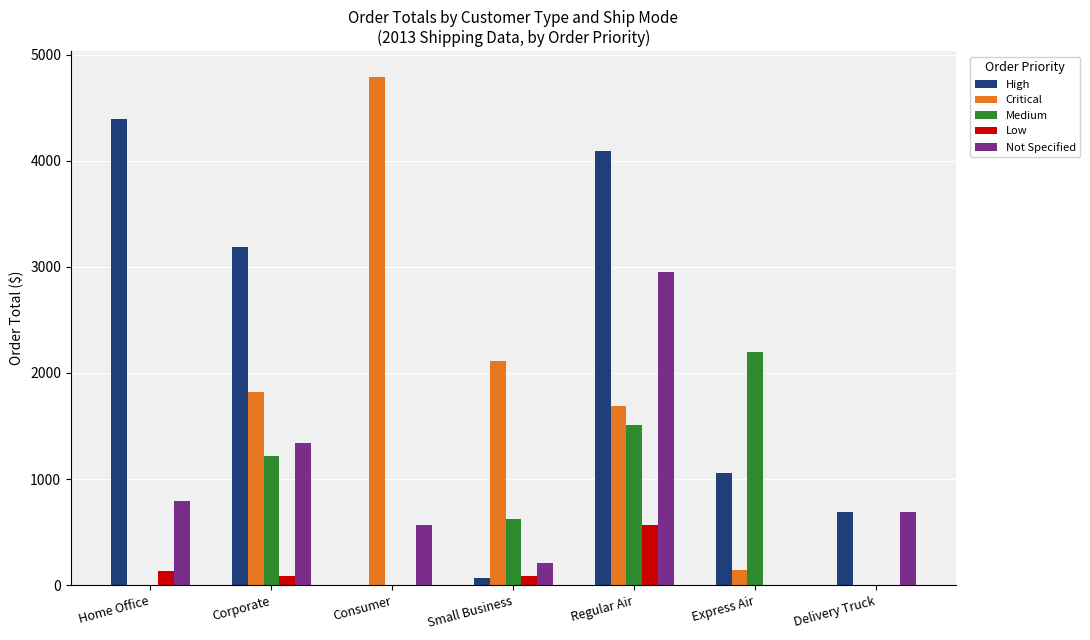

Which series changed the most between Consumer and Small Business?

Critical